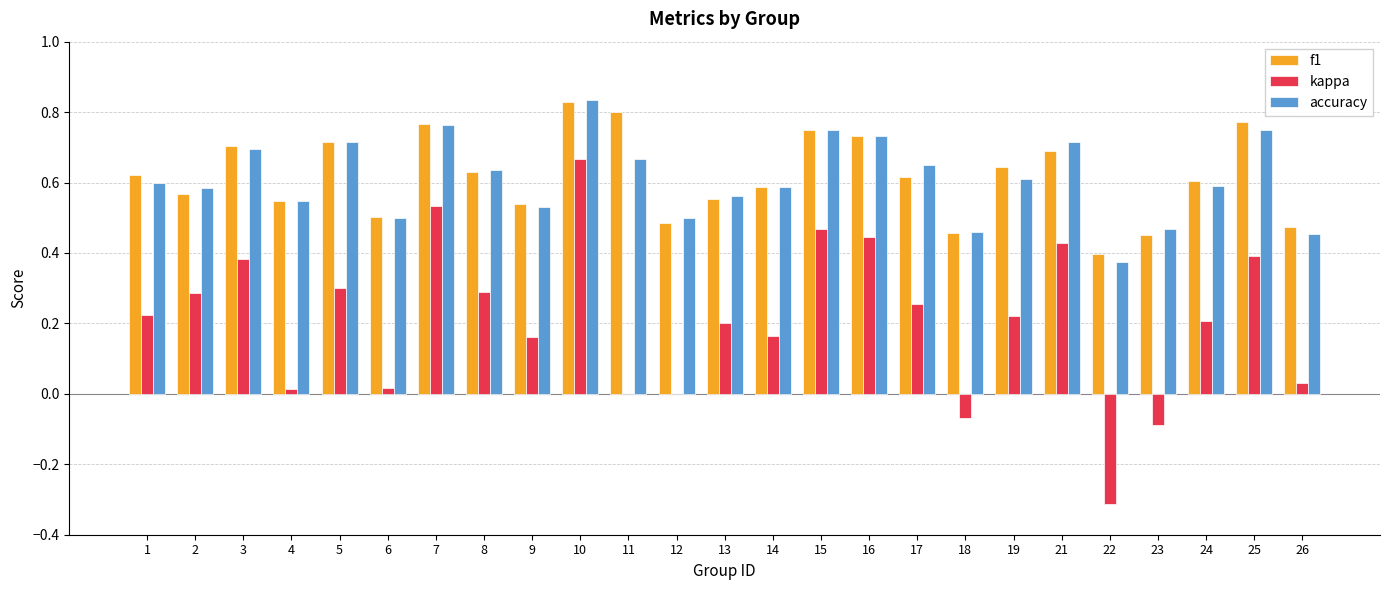

Is the value of accuracy at 12 greater than the value of f1 at 25?

No